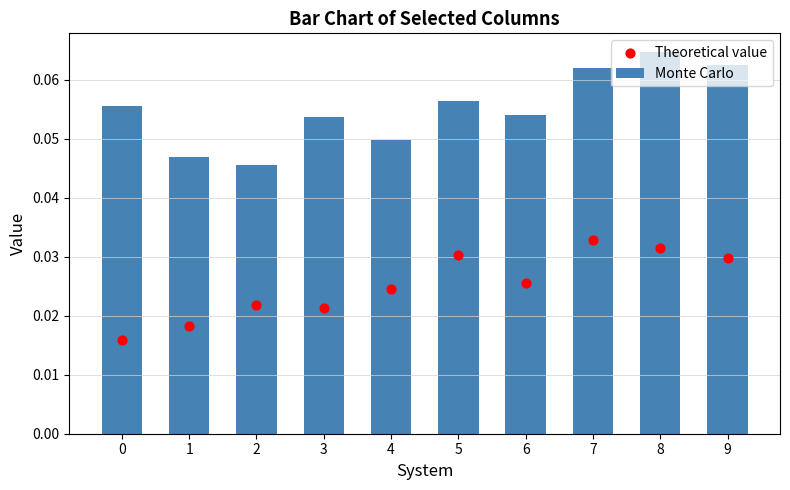

Which series reaches the minimum Y coordinate?

Theoretical value